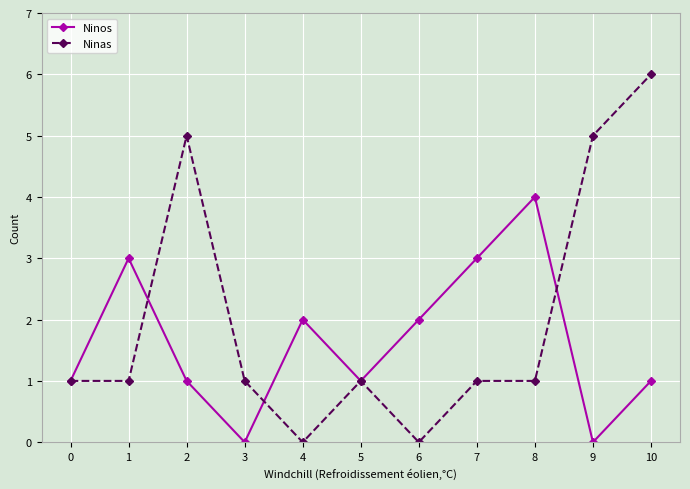

Reading right to left, what are all the values shown in this chart?

Ninos: 10=1	9=0	8=4	7=3	6=2	5=1	4=2	3=0	2=1	1=3	0=1
Ninas: 10=6	9=5	8=1	7=1	6=0	5=1	4=0	3=1	2=5	1=1	0=1